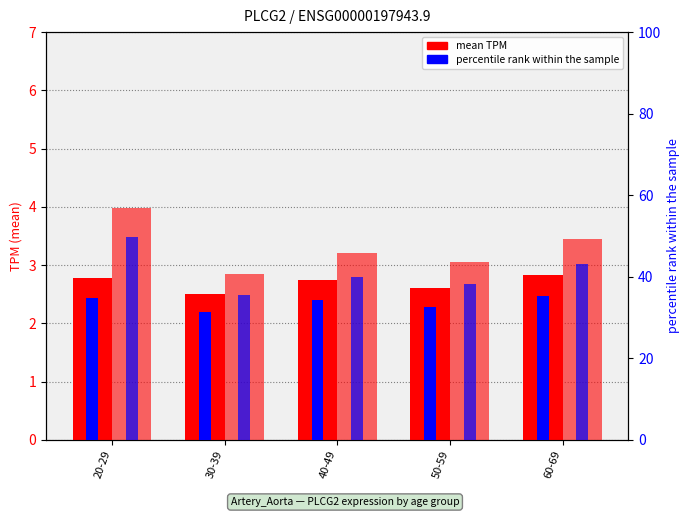

How many bars are there in total?

20